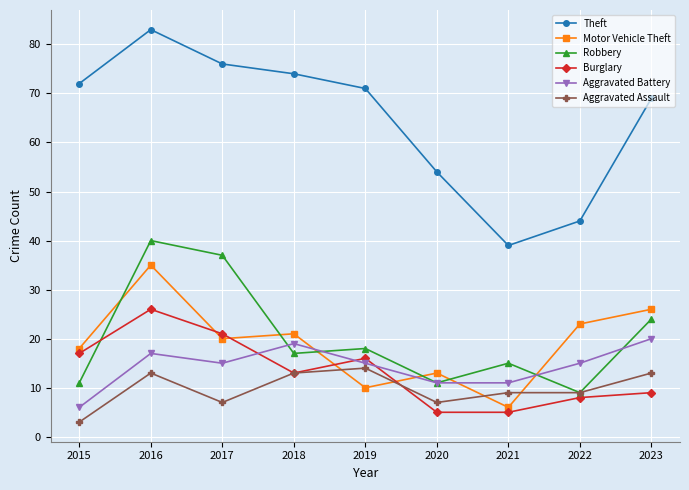

At which label does Aggravated Assault reach its minimum?

2015